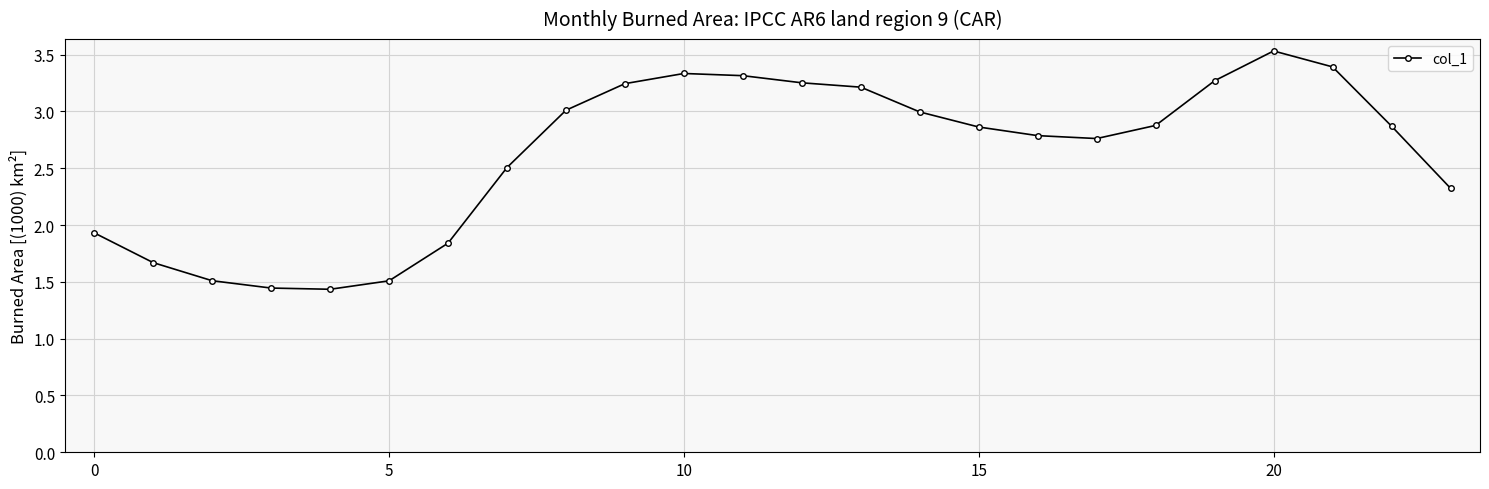

Does the chart have visible grid lines?

Yes